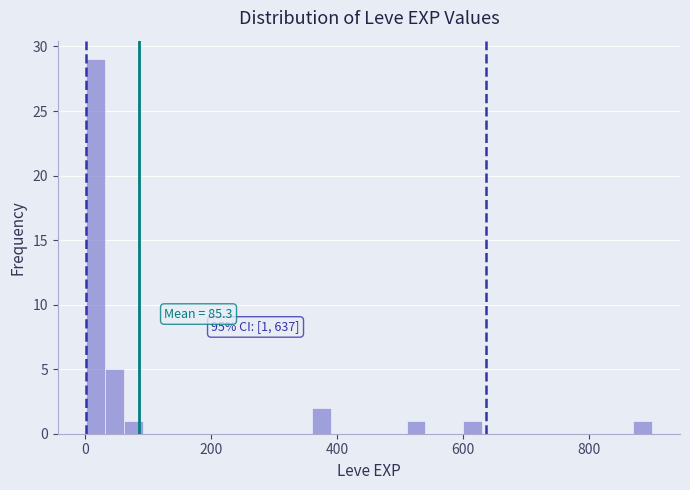

Around what value on the x-axis is the tallest bar? Give the approximate position of its centre, as read against the axis.

20